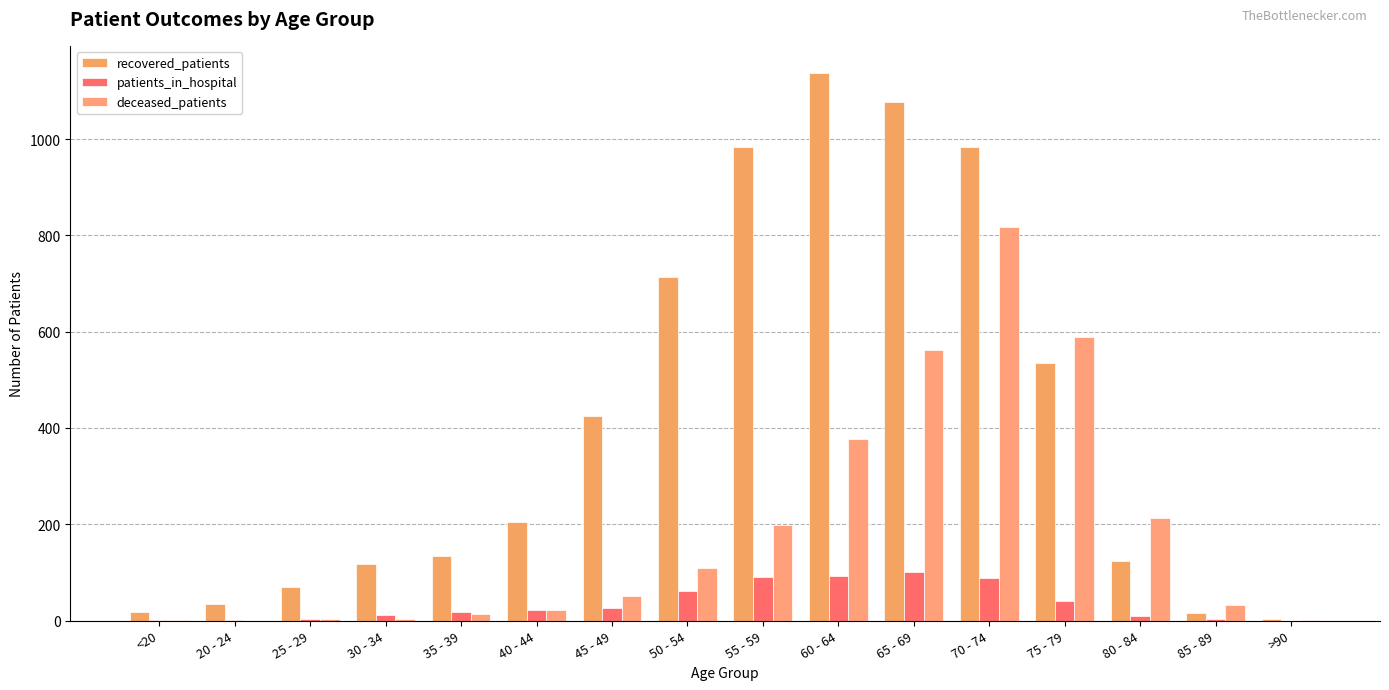

What is the label of the 14th bar from the left?

80 - 84